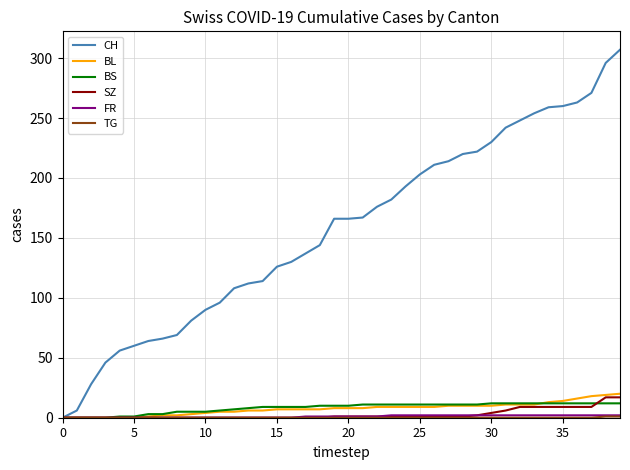

Which series has the largest total across all categories?

CH